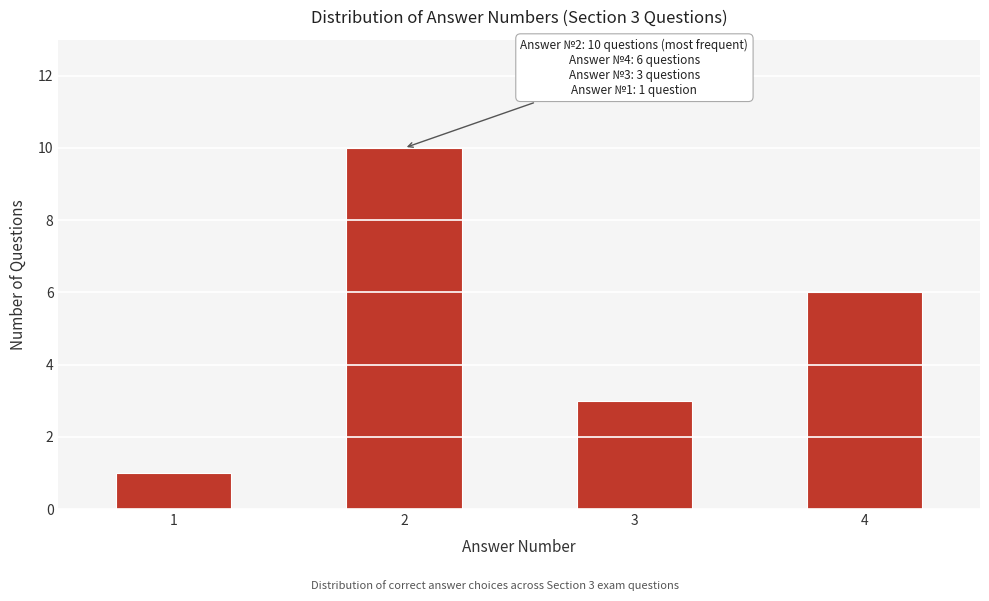

Reading left to right, extract all data points from this chart.

1=1	2=10	3=3	4=6